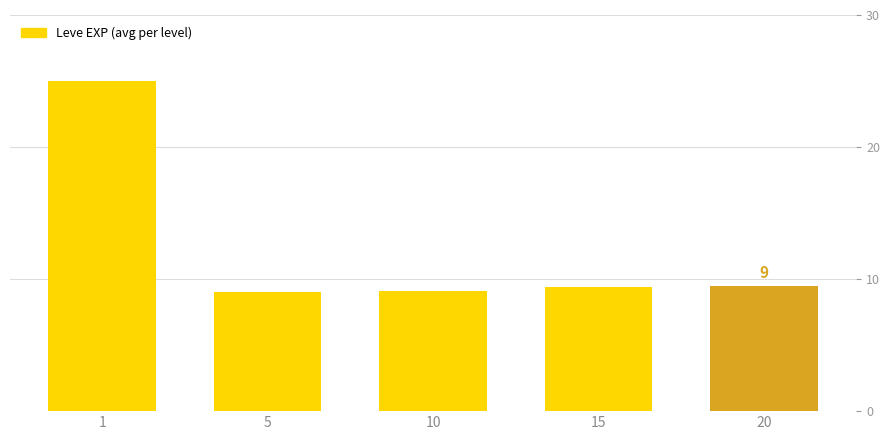

What is the minimum value shown in the chart?

9.0